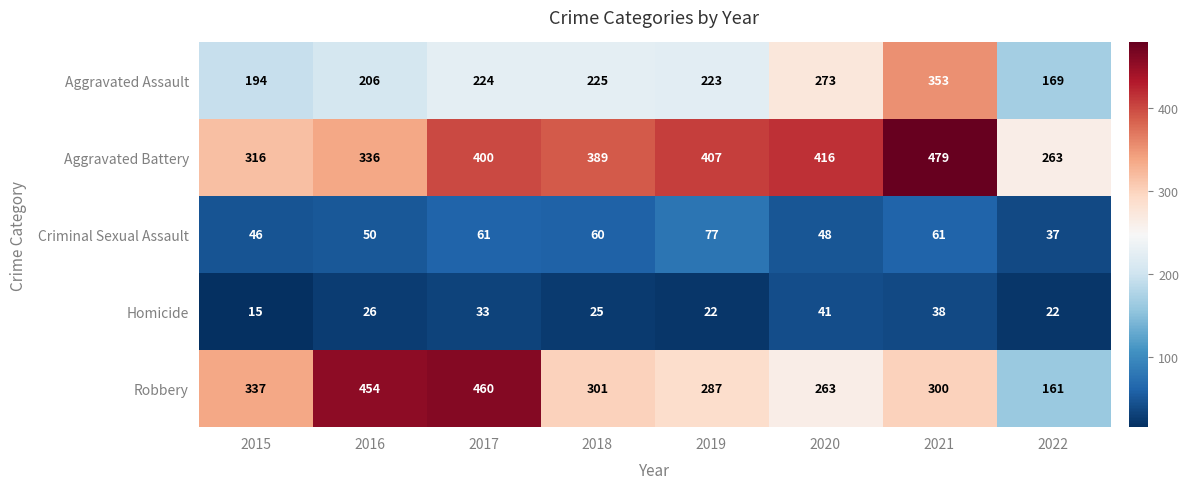

What is the lowest value of the Criminal Sexual Assault series?

37